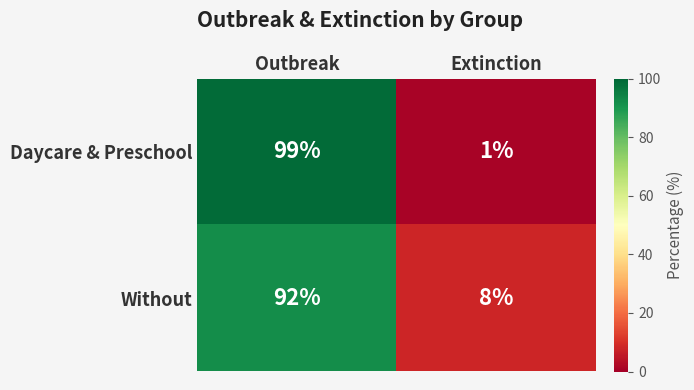

Is the value of Daycare & Preschool at Outbreak greater than the value of Without at Extinction?

Yes